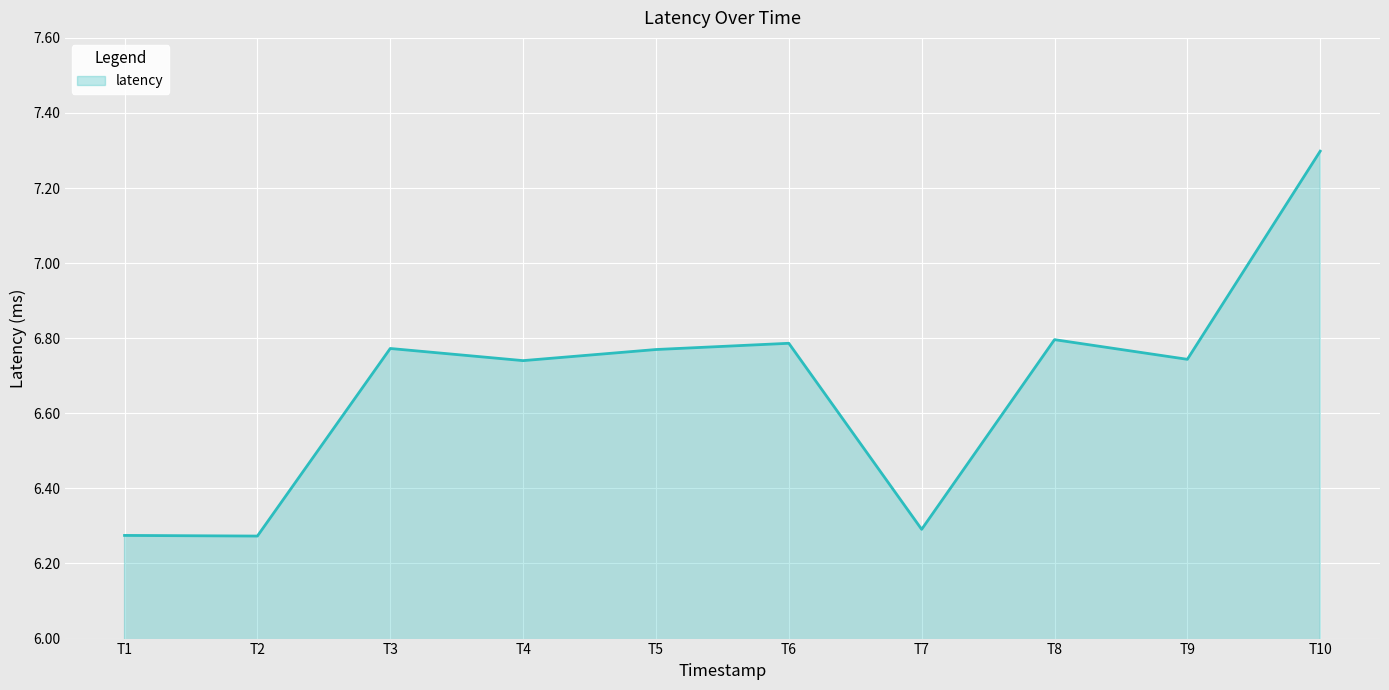

At which category does the chart reach its peak across all series?

T10